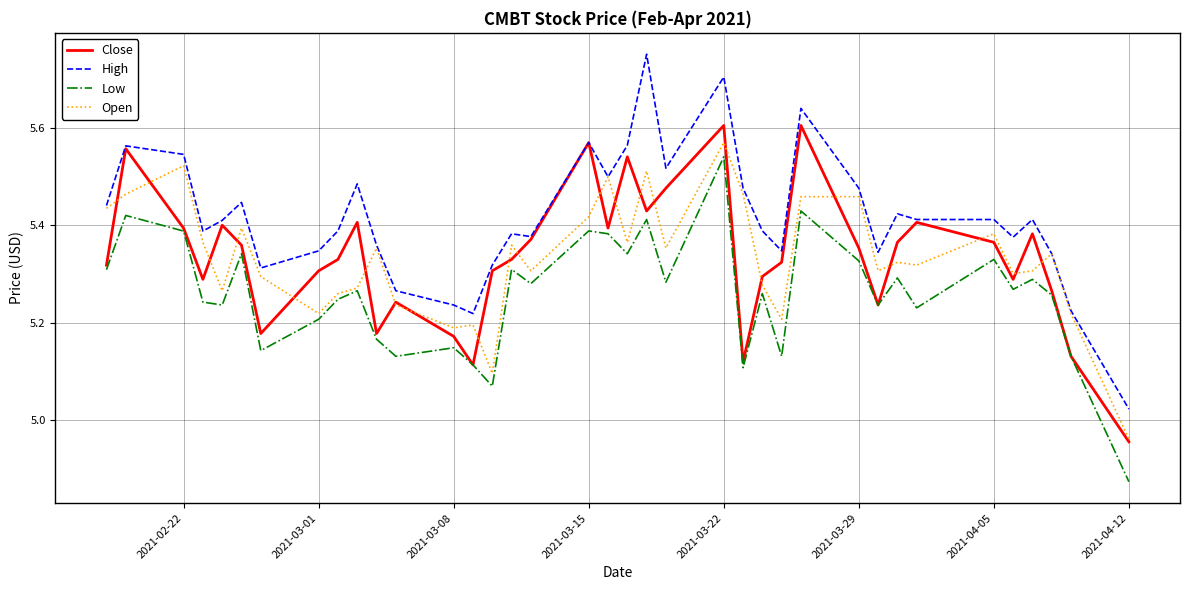

Which series has the largest total across all categories?

High